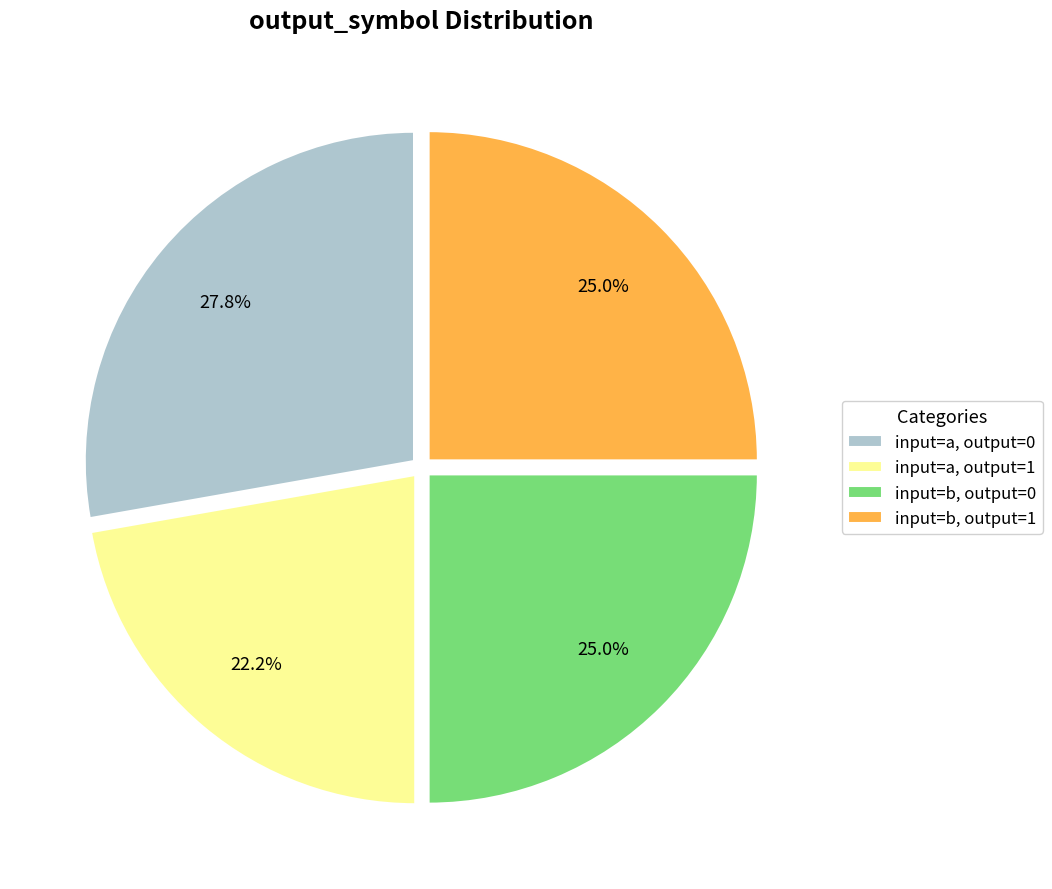

What portion of the pie excludes input=a, output=0?

72.2%